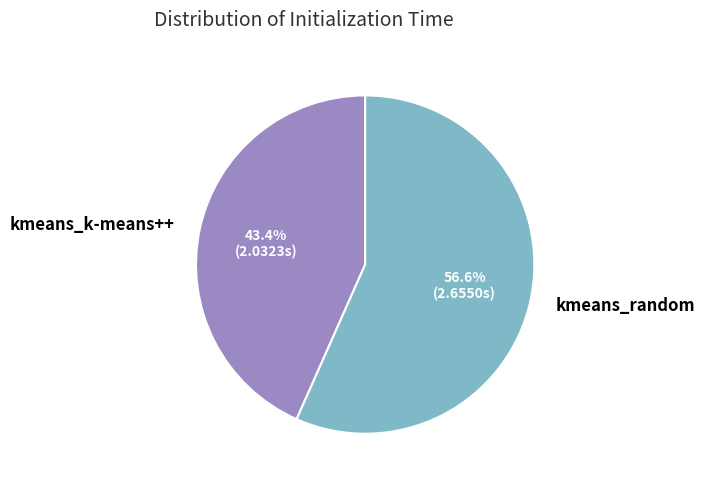

To the nearest percent, what percentage of the pie is kmeans_random?

57%